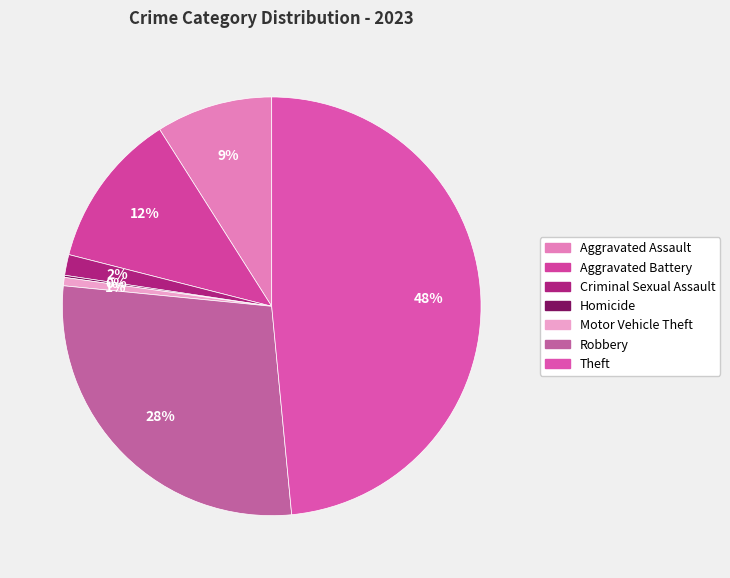

To the nearest percent, what is the difference between the largest and smallest slice percentages?

48%